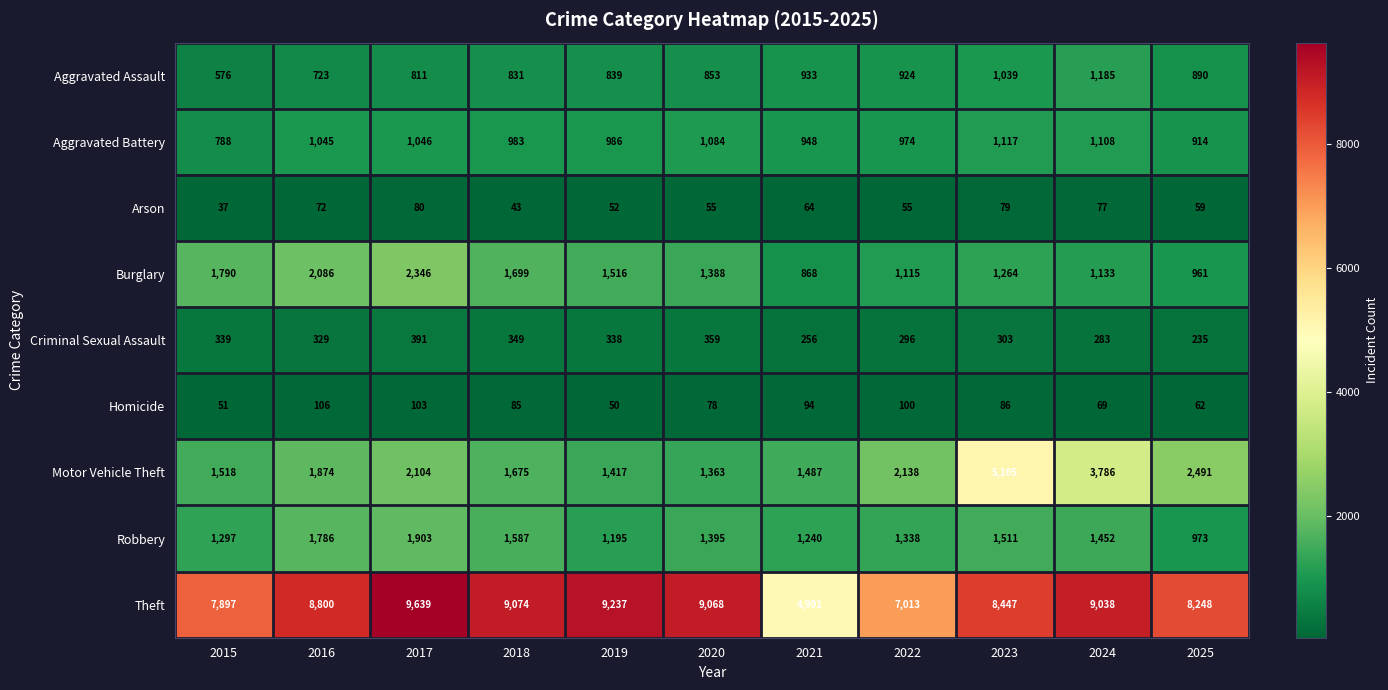

What is the maximum value for Motor Vehicle Theft?

5105